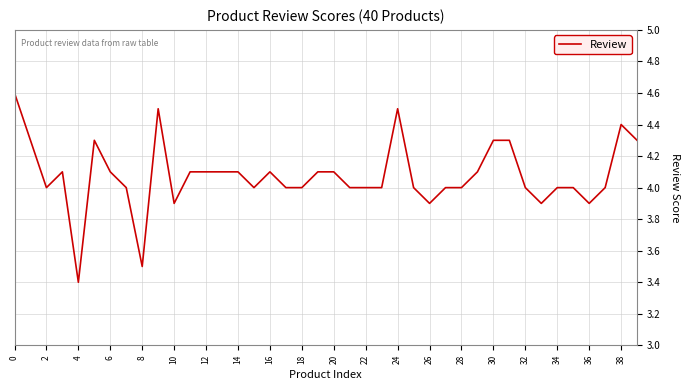

How many lines are shown in the chart?

1